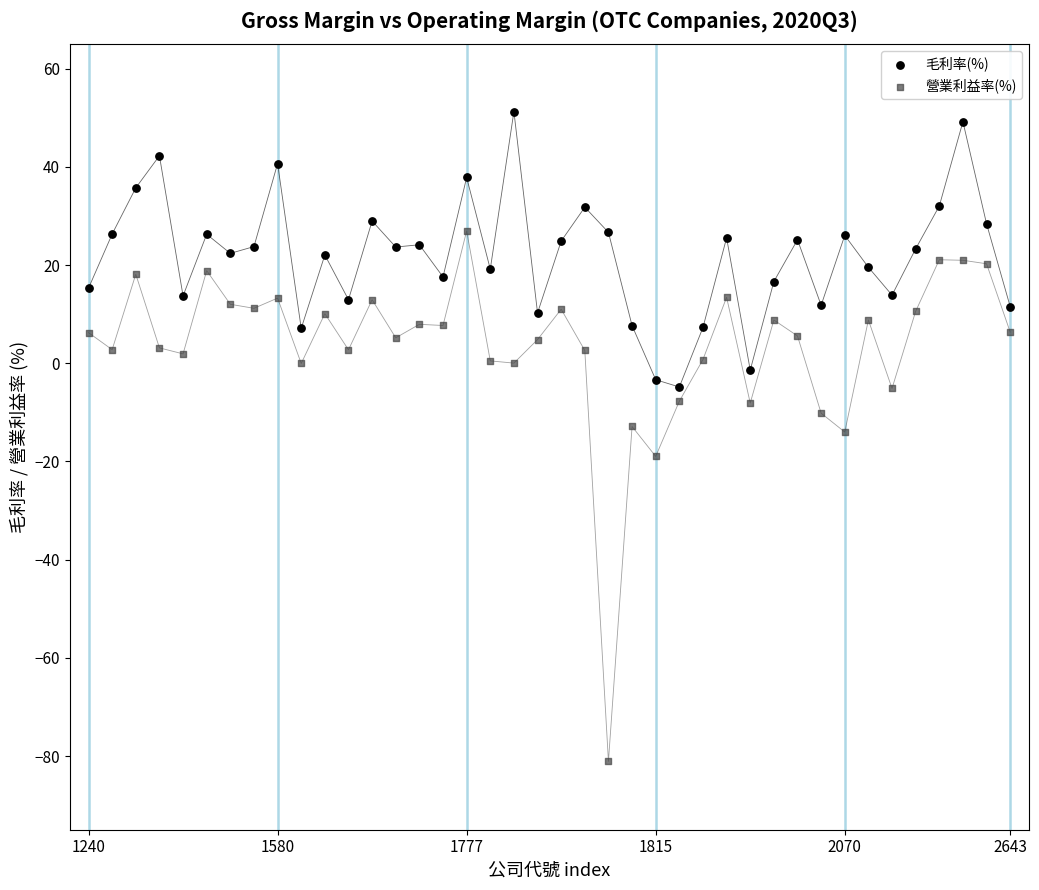

In the 營業利益率(%) series, what Y value is closest to -27?

-19.0